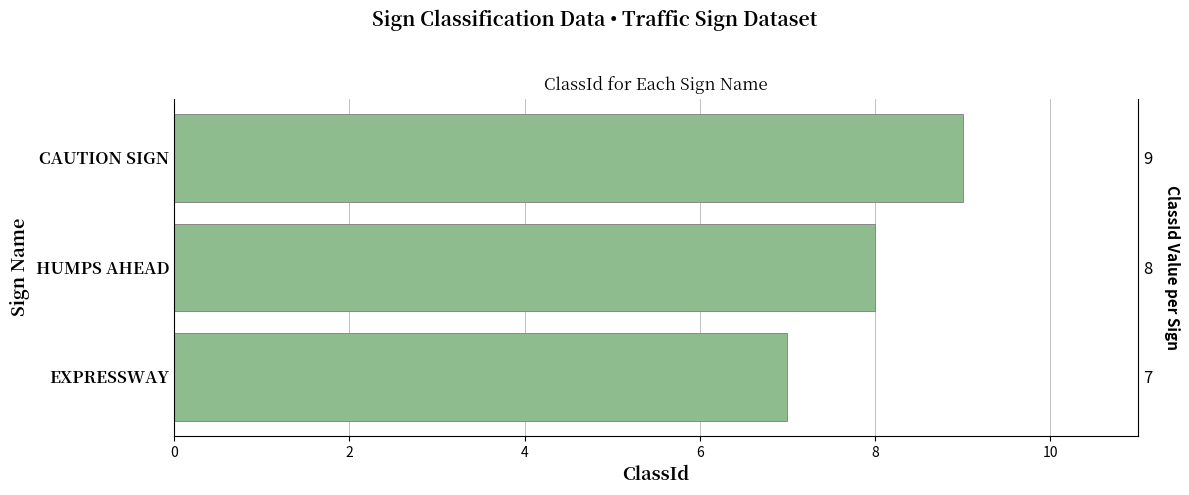

How many bars are there in total?

3